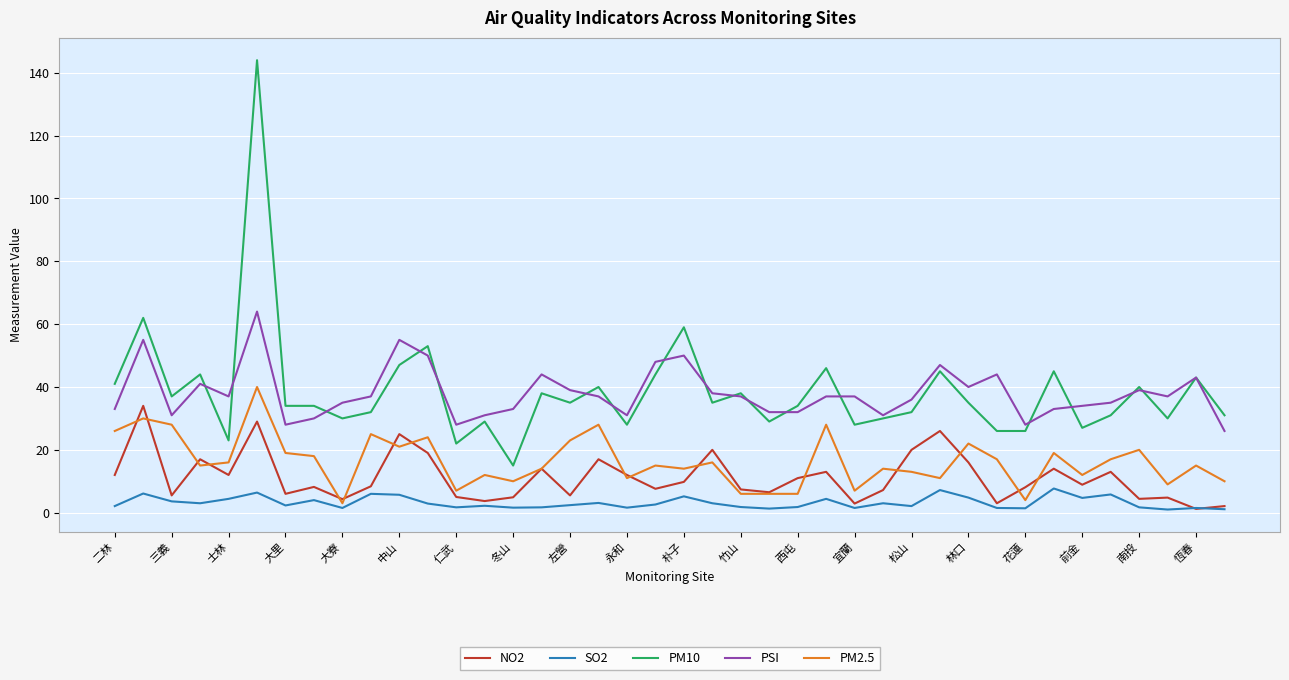

True or false: PM10 and NO2 intersect in this chart.

False